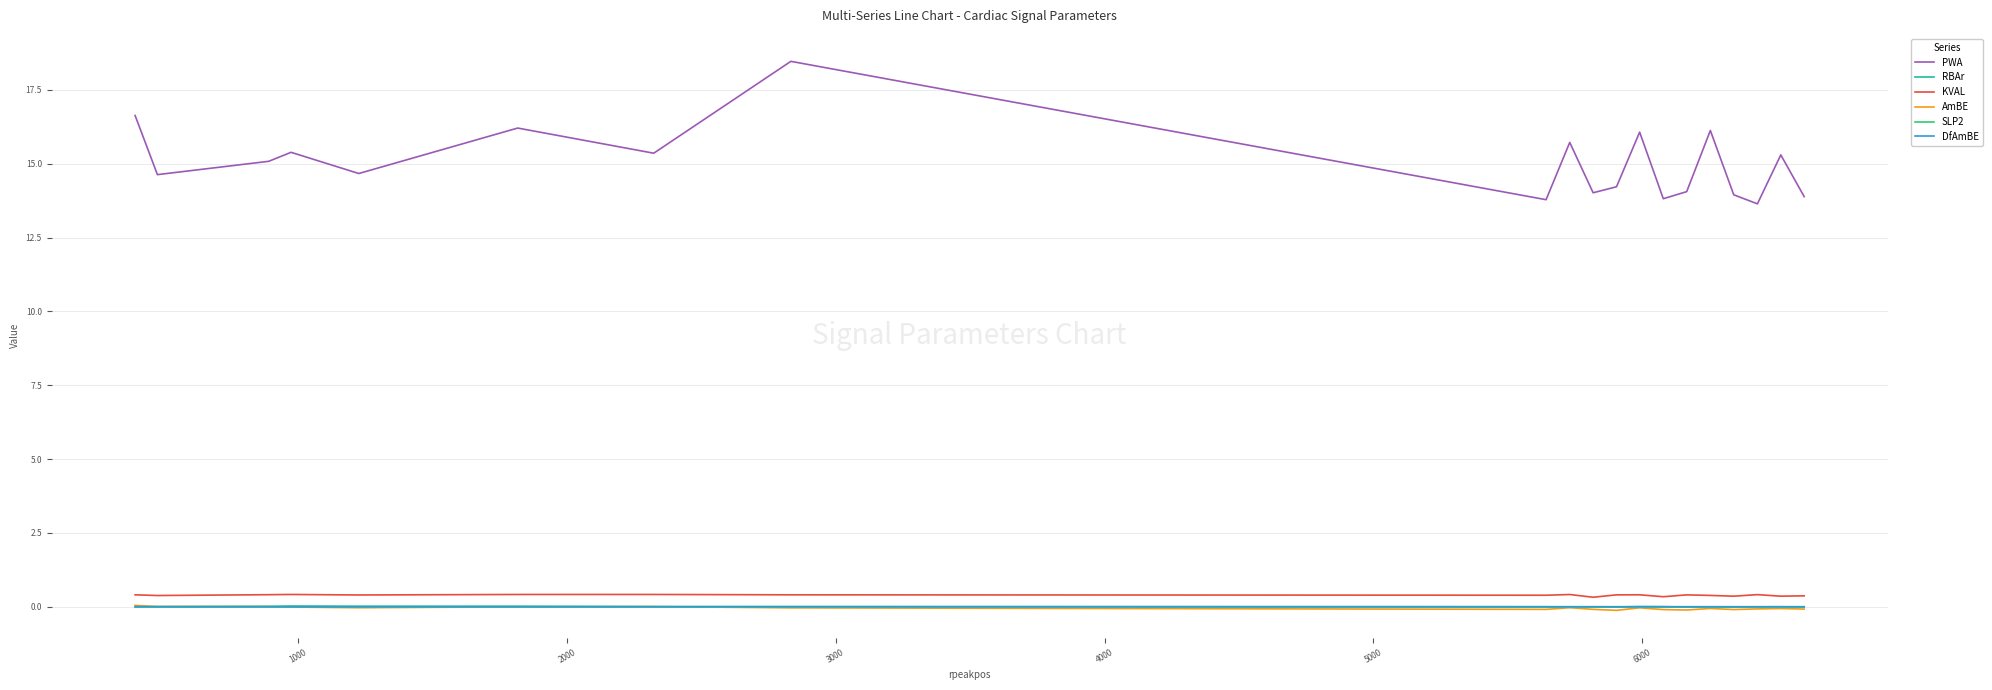

In DfAmBE, how many points are higher than both neighbors (excluding endpoints)?

6